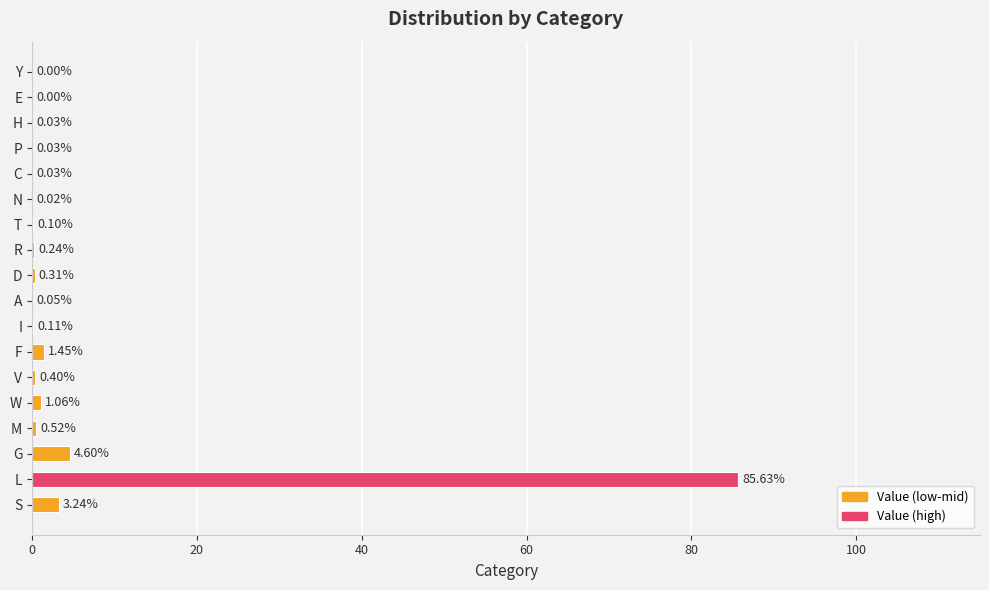

What is the sum of all values?

97.8